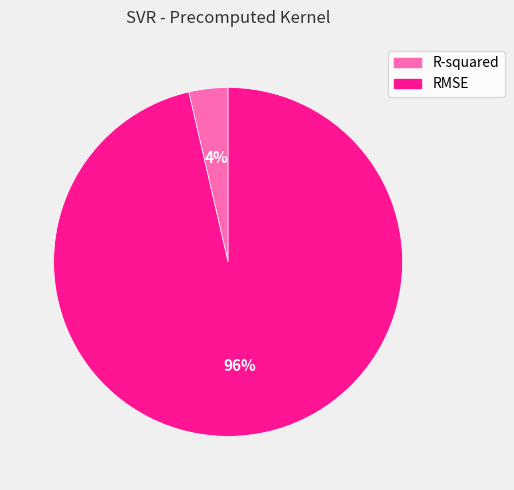

To the nearest percent, what is the average slice percentage?

50%